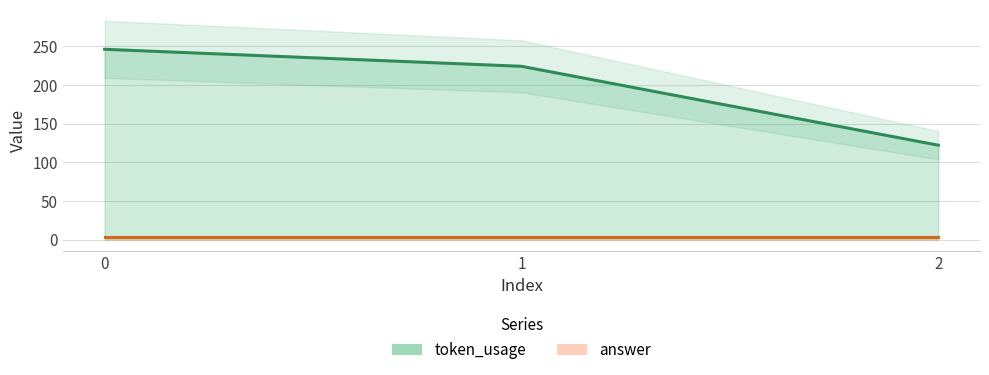

What is the value of the answer point at the 1st from the left?

4